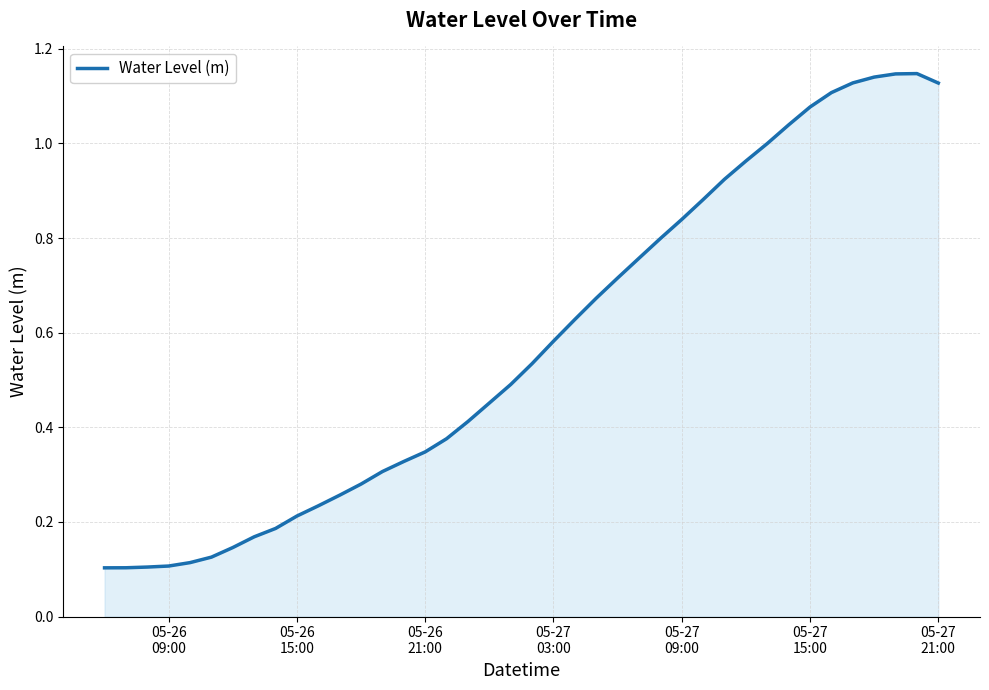

What is the maximum value shown in the chart?

1.1